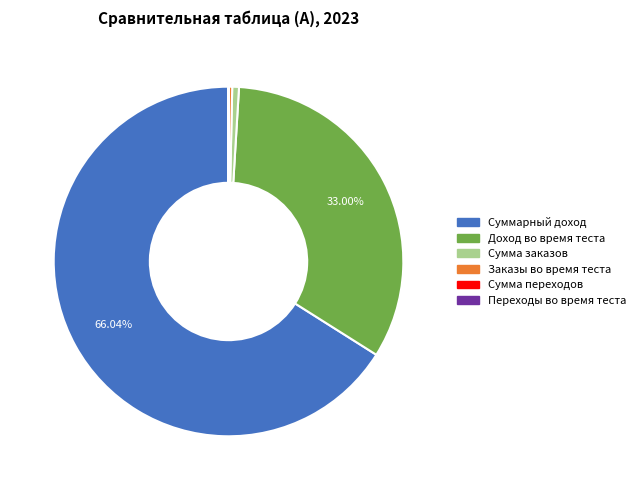

To the nearest percent, what is the average slice percentage?

17%